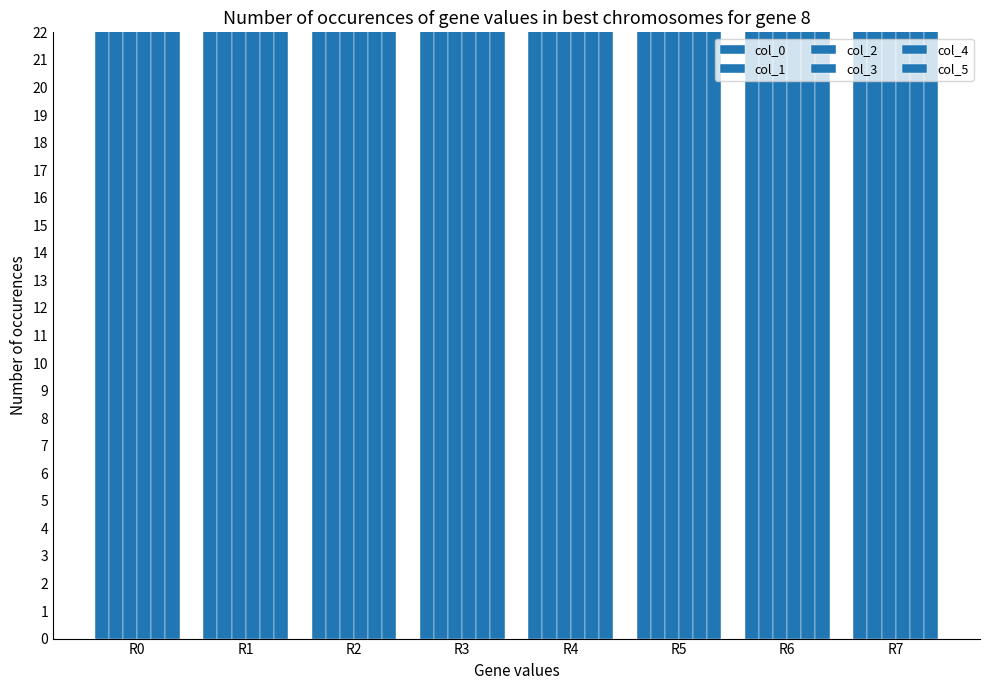

How many values in the col_1 series exceed 74?

4